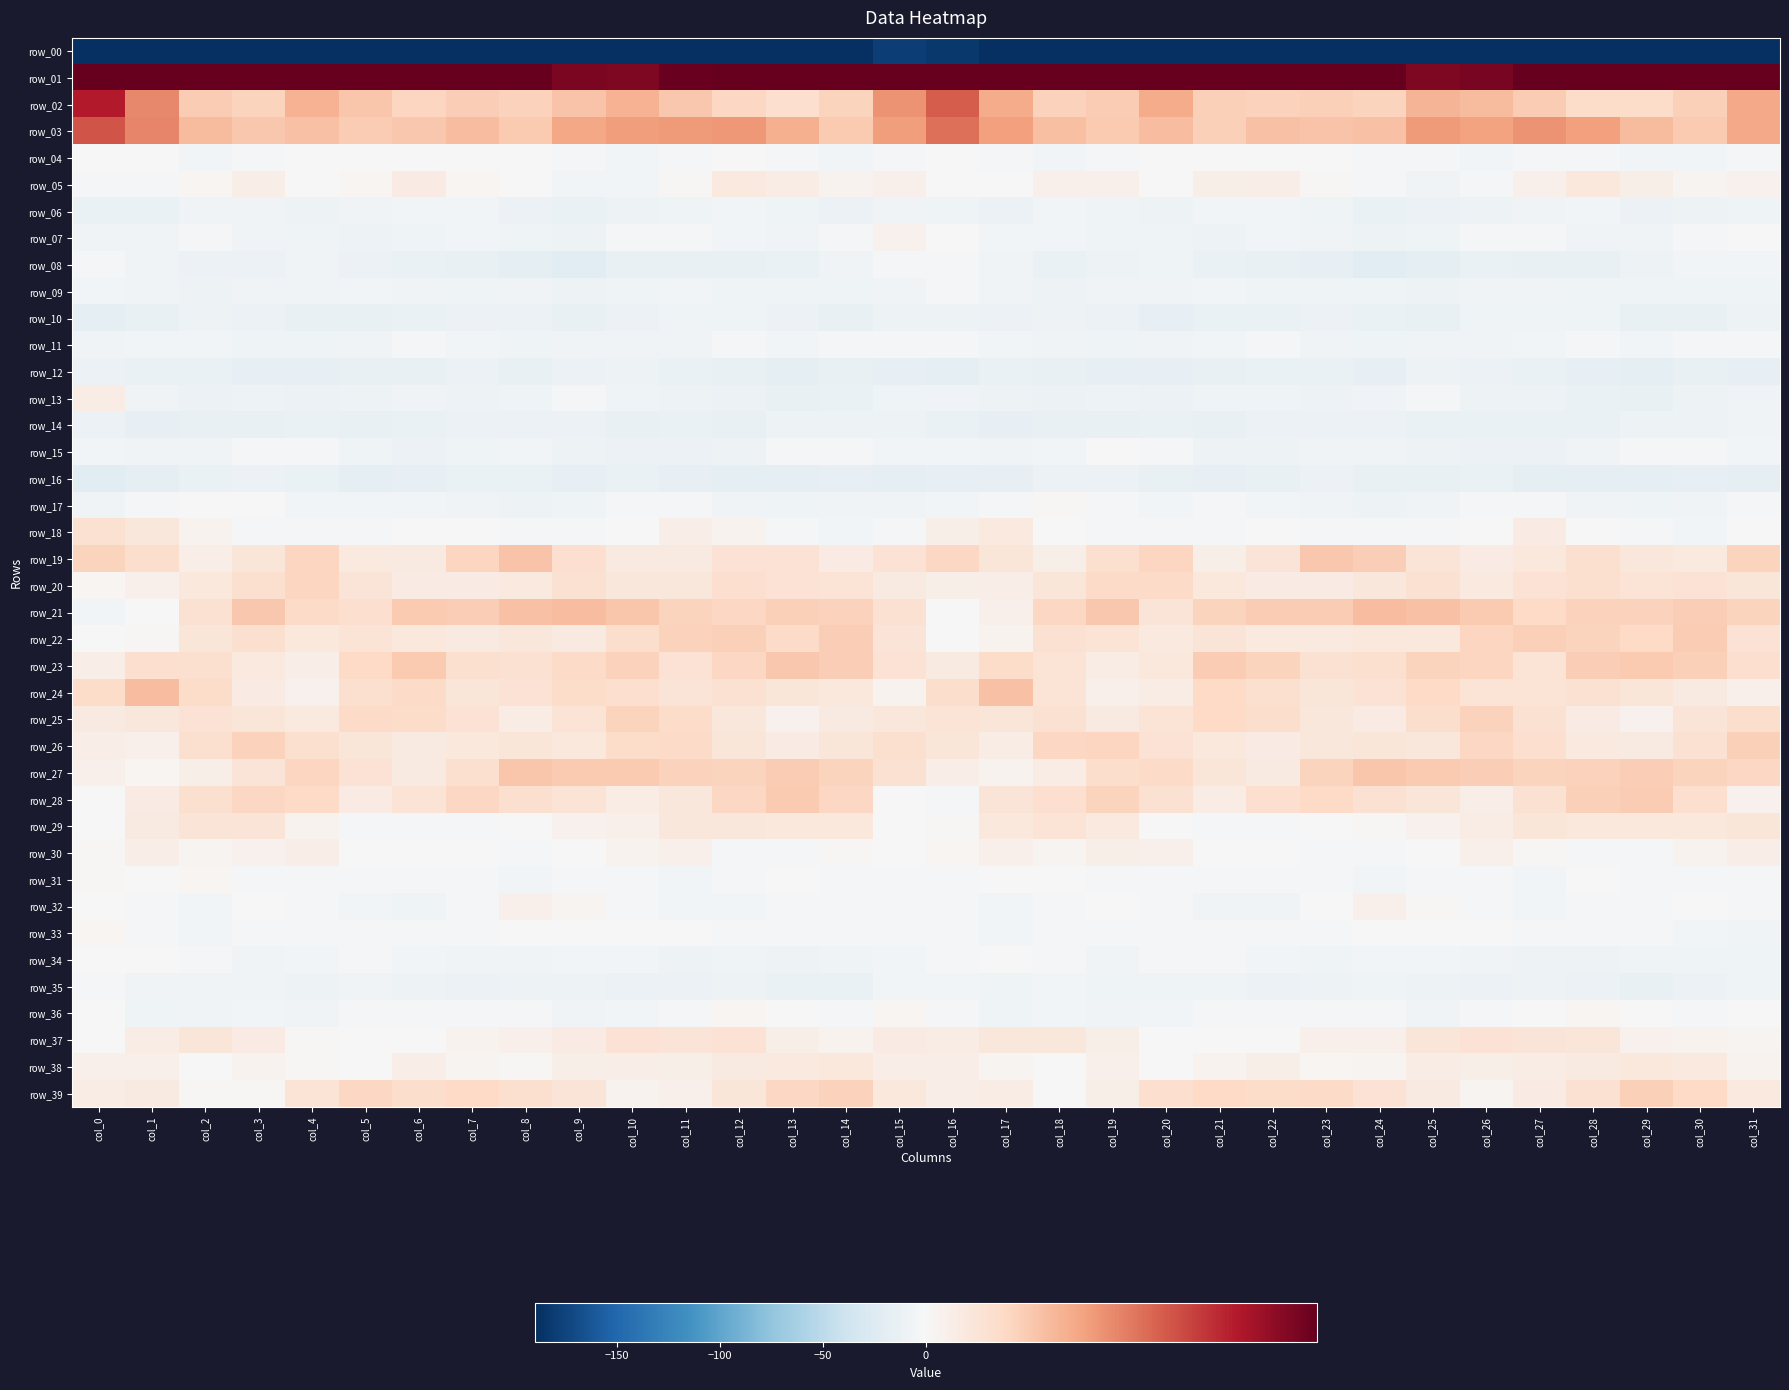

At which label does row_14 first exceed -12?

col_0